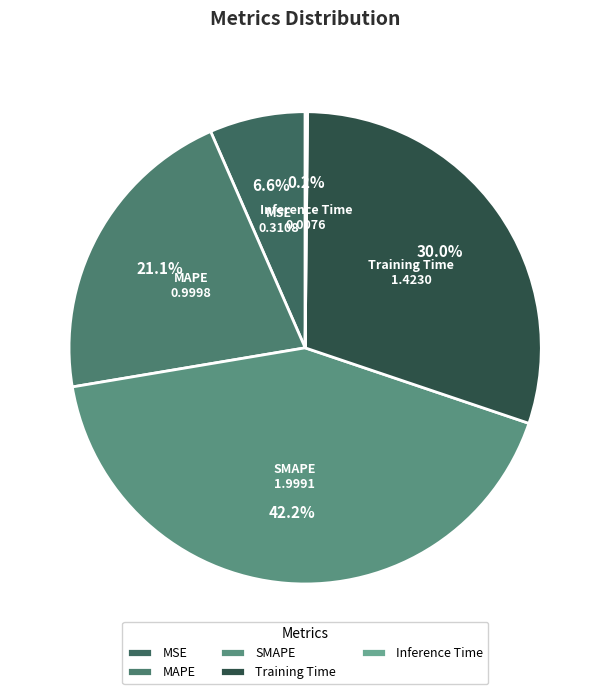

Between MSE and MAPE, which is larger?

MAPE